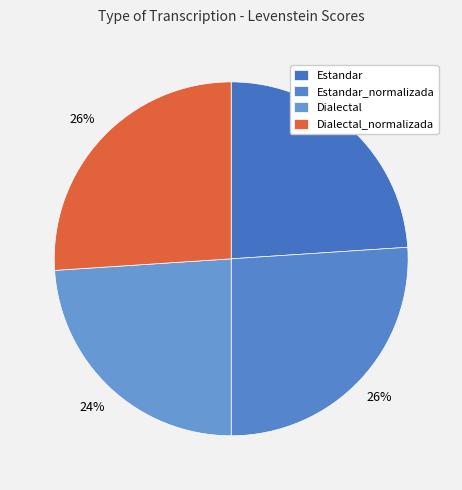

What is the ratio of the value at Dialectal to the value at Dialectal_normalizada?

0.9